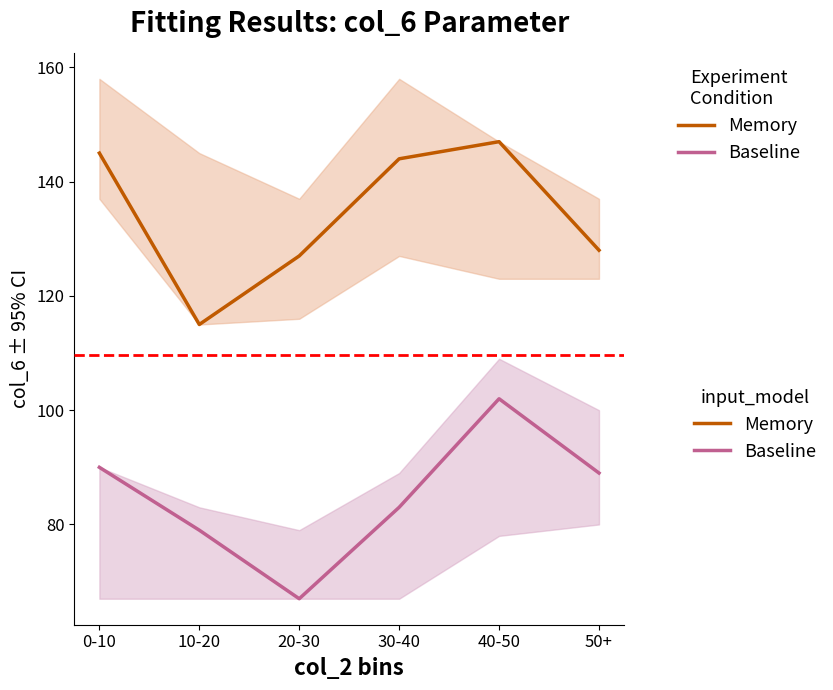

At which category is the sum across all series the highest?

40-50